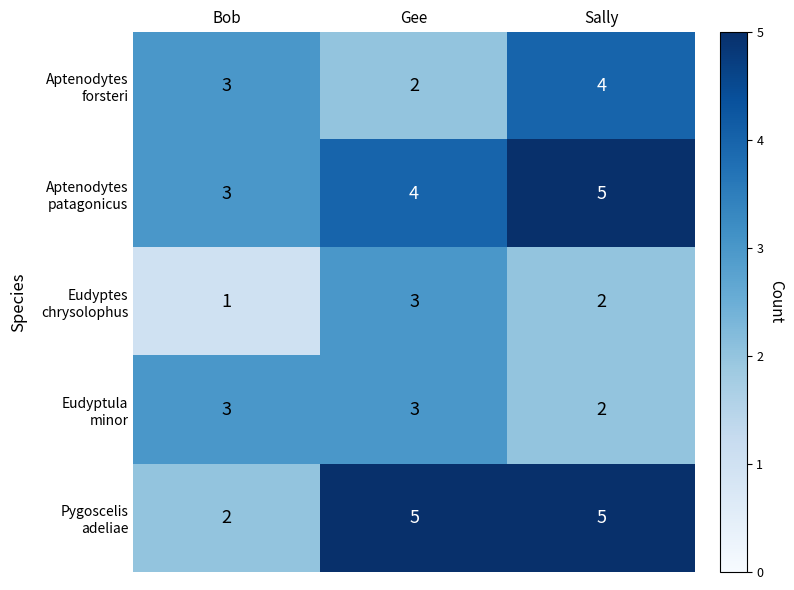

What is the total value across all series at Bob?

12